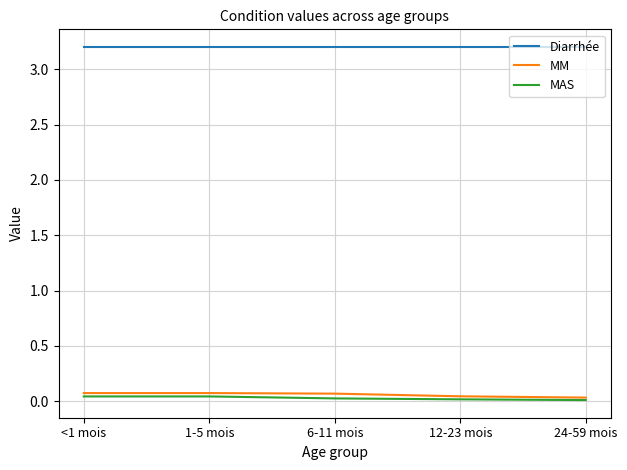

The value of MAS at 6-11 mois is 0.0. True or false?

True